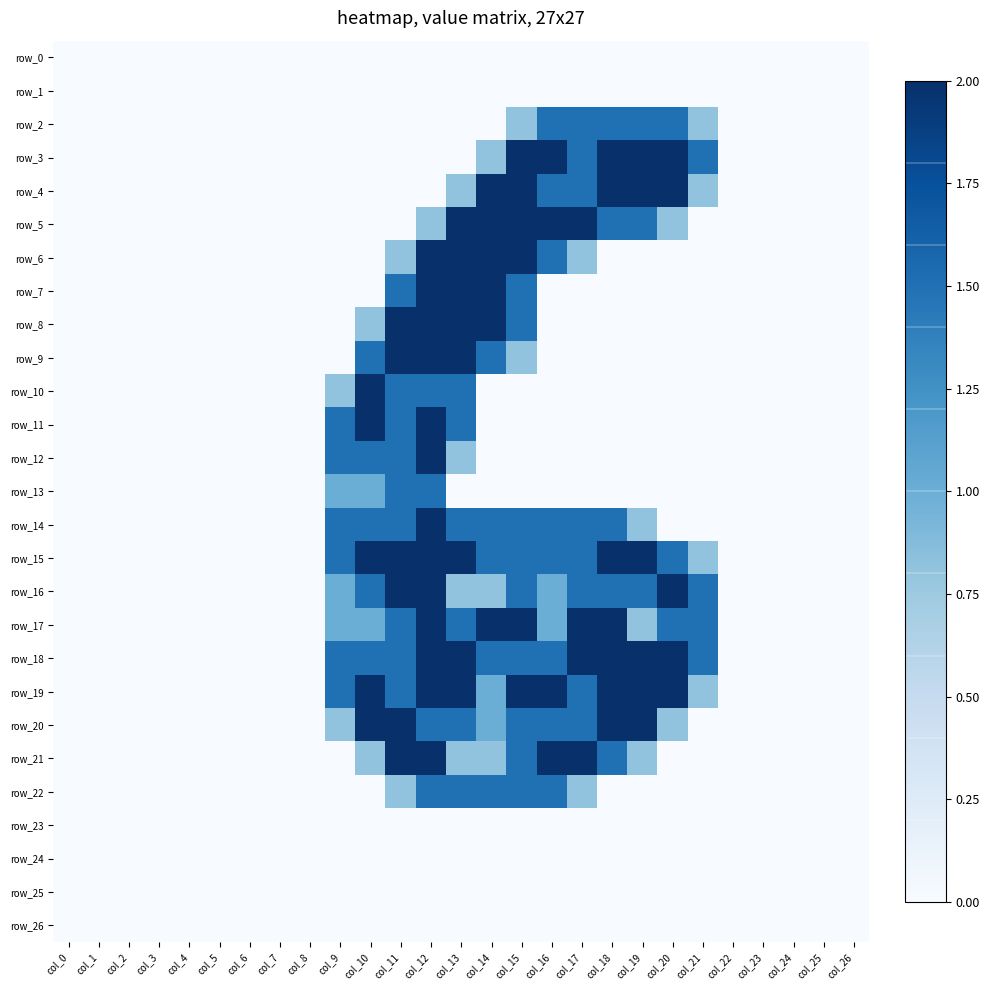

What is the maximum value for row_10?

2.0